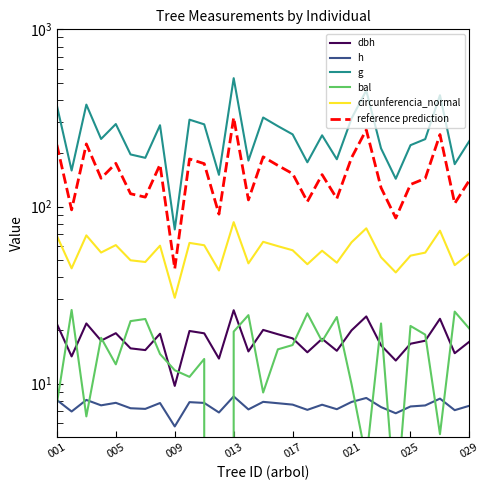

What is the value of the dbh point at the 3rd from the left?

21.9